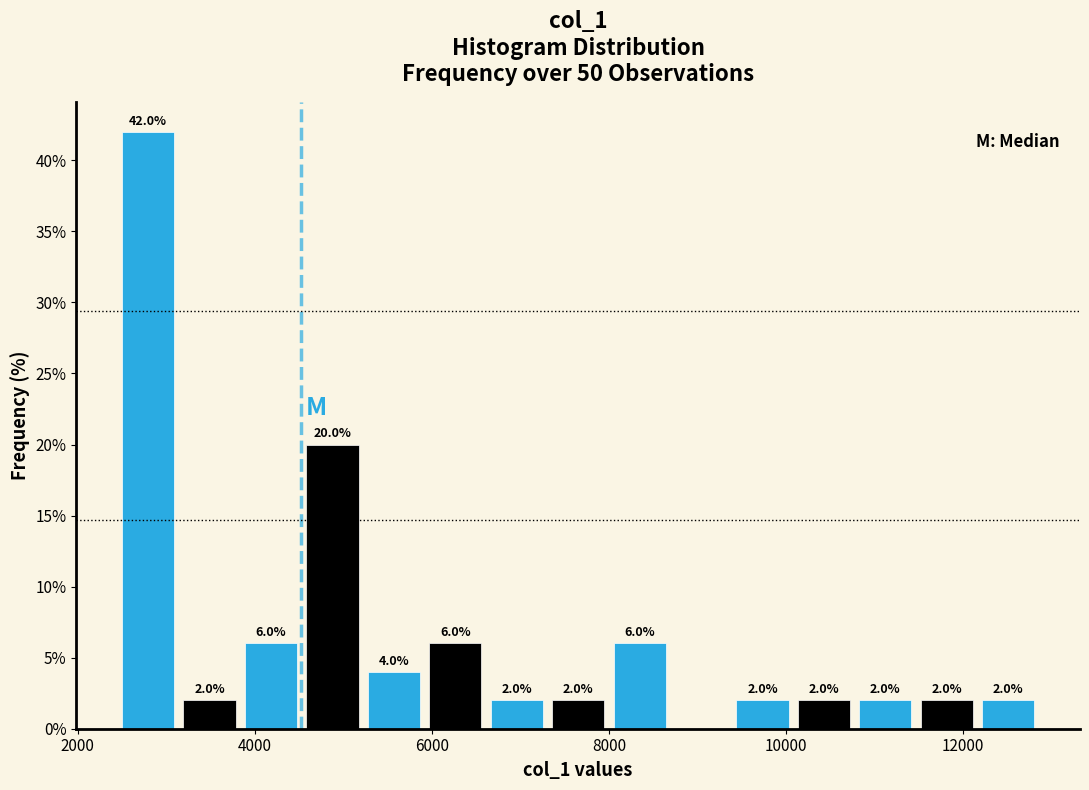

Around what value on the x-axis is the tallest bar? Give the approximate position of its centre, as read against the axis.

2800